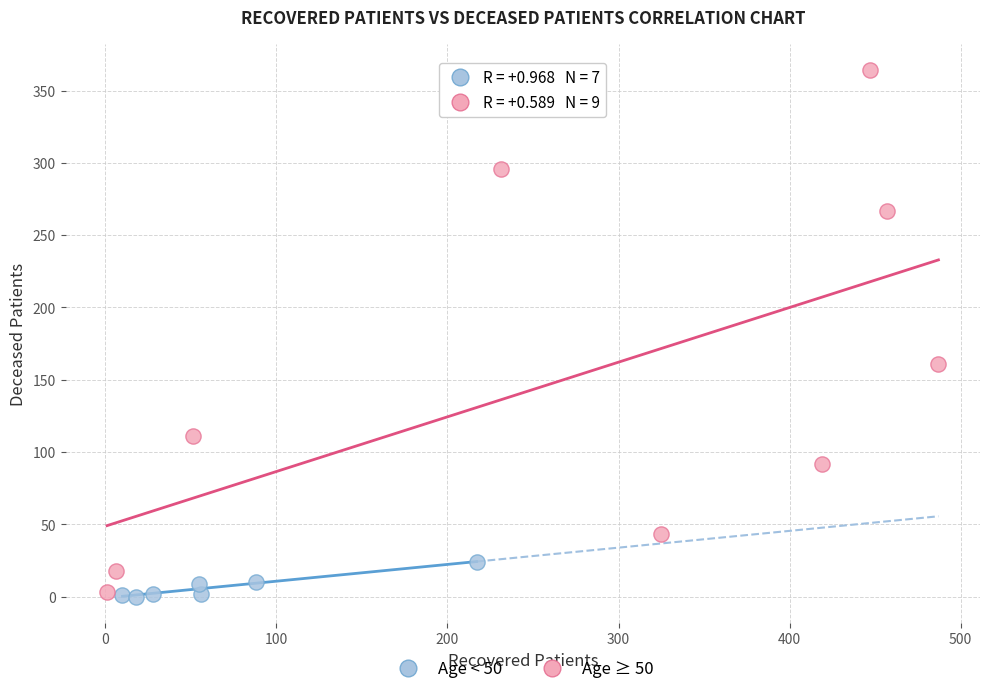

What are all the series names shown in the legend?

Age < 50, Age ≥ 50